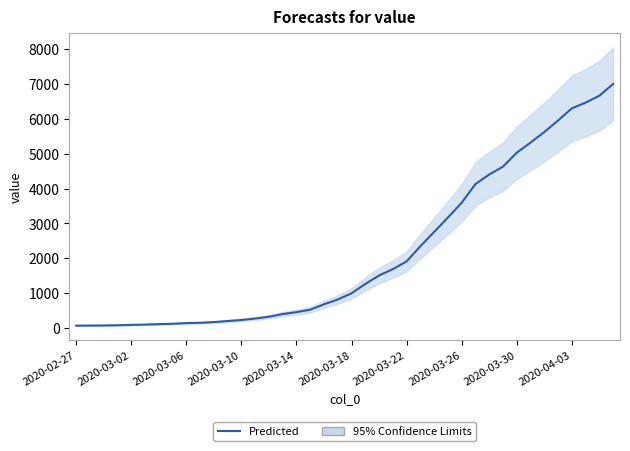

What is the ratio of the value at 27 to the value at 38?

0.5